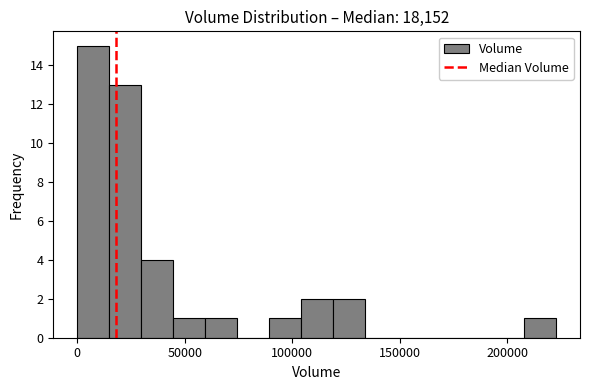

Read against the x-axis, roughly where is the centre of the tallest bar?

5000